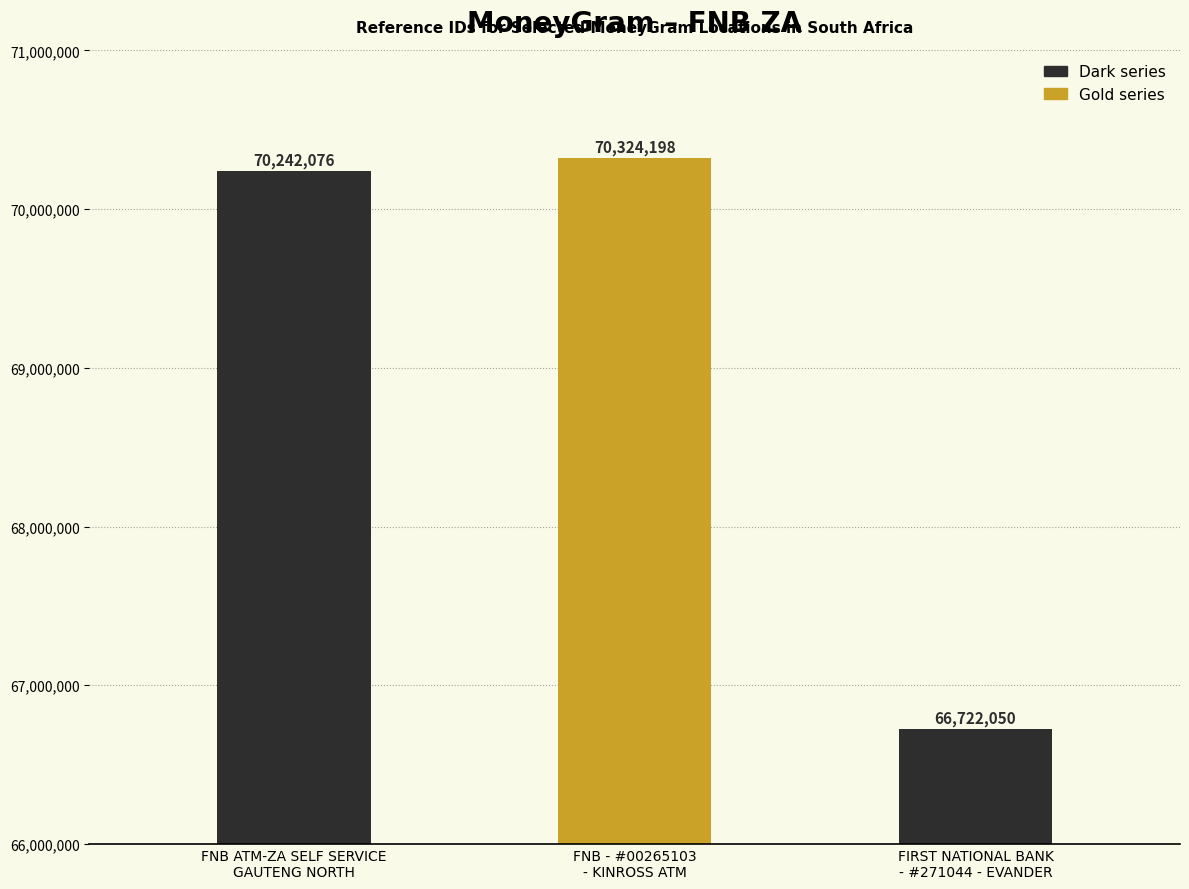

What is the difference between the maximum and second lowest values?

82122